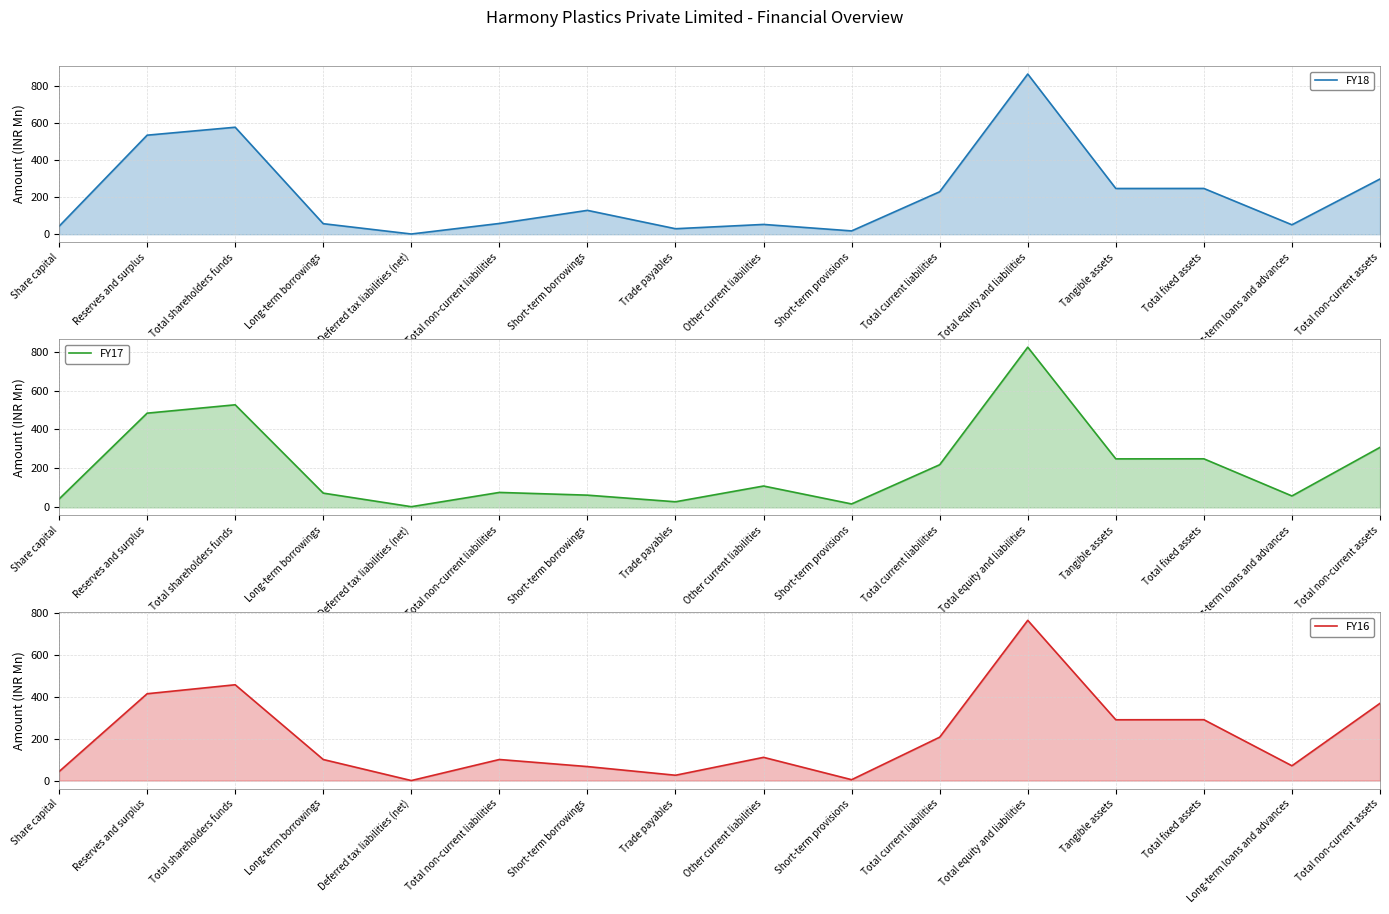

At which label does FY18 first exceed 128?

Reserves and surplus